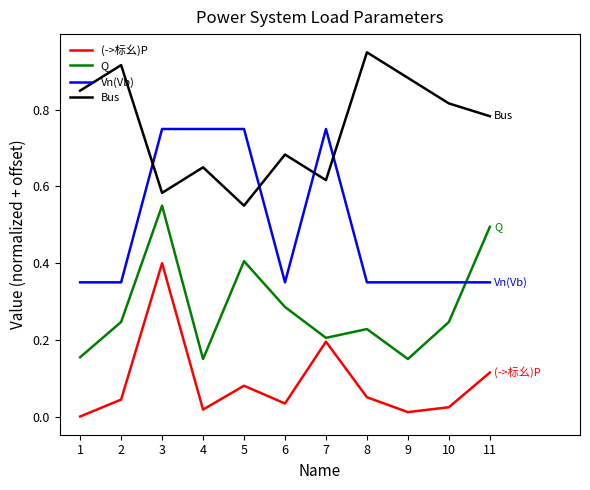

At which category is the sum across all series the highest?

3